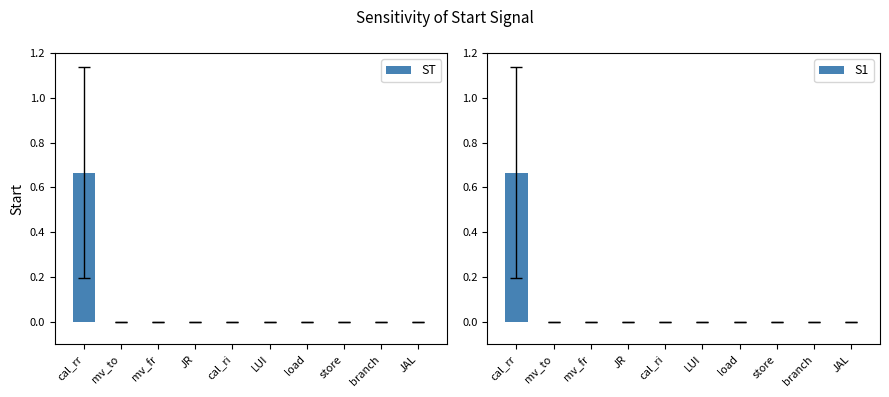

How many values in S1 are above zero?

1